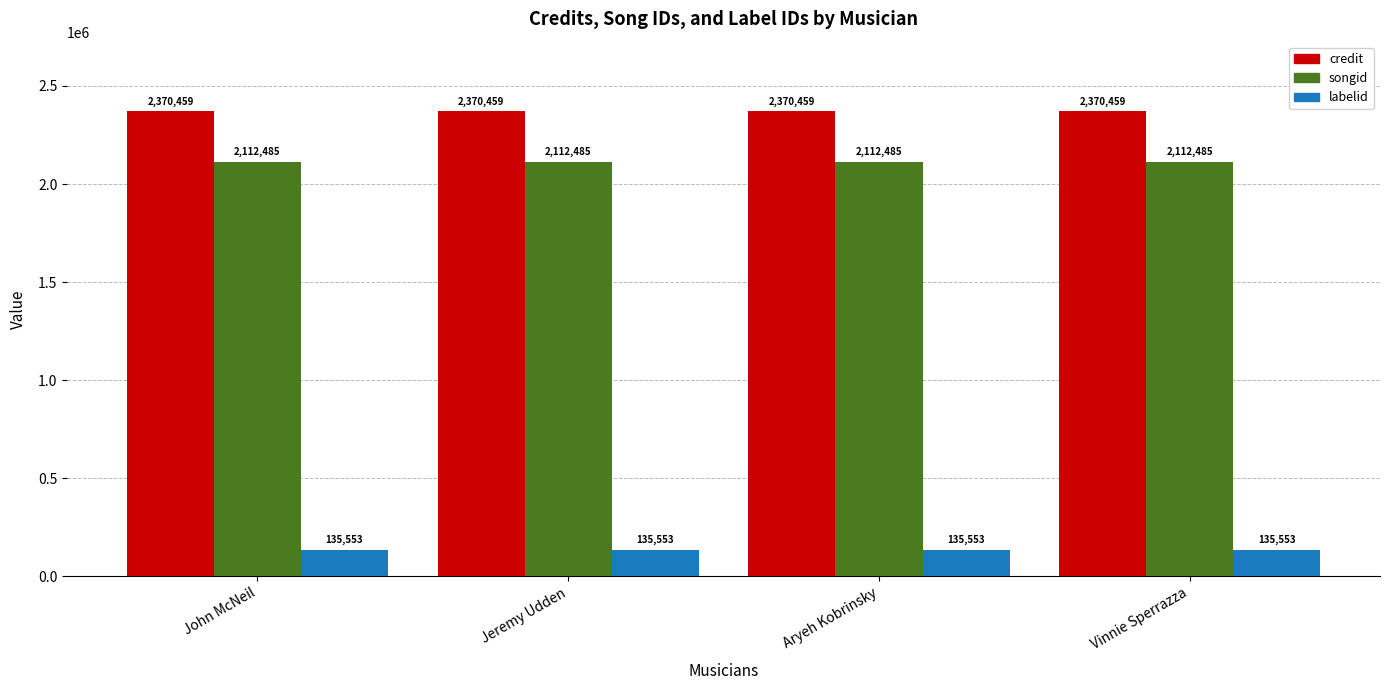

What is the label of the 4th bar from the left?

Vinnie Sperrazza